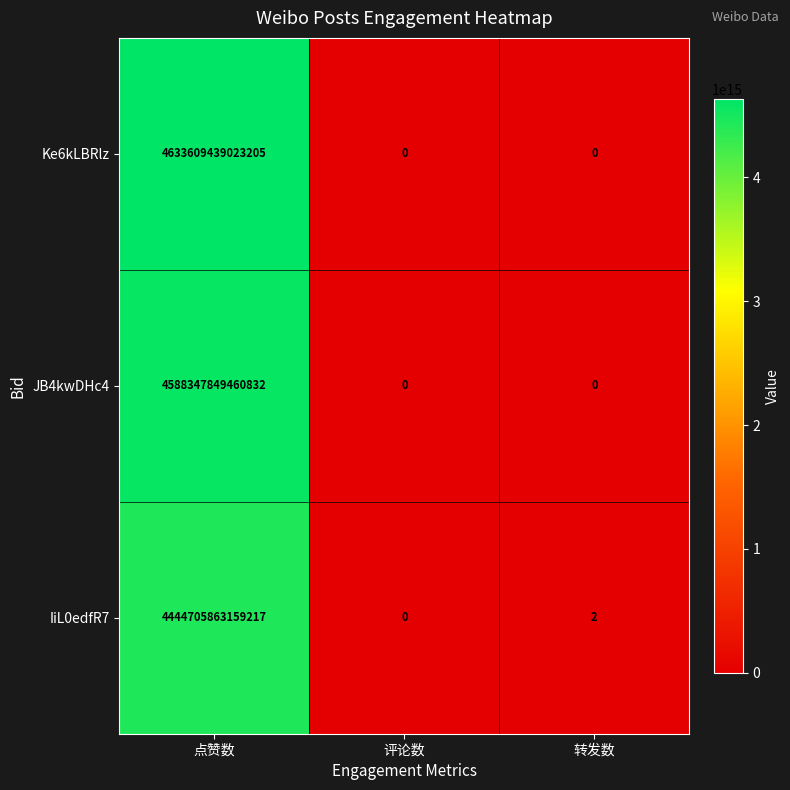

List the series in order of their overall mean, lowest first.

IiL0edfR7, JB4kwDHc4, Ke6kLBRlz